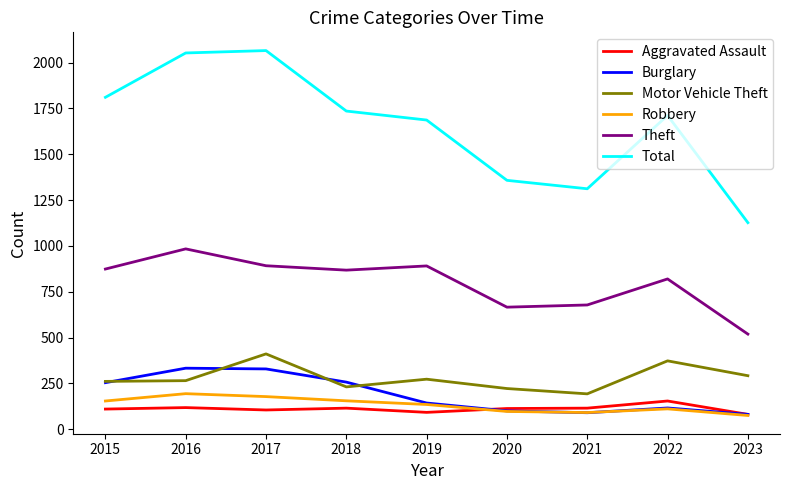

What is the average value of the Theft series?

799